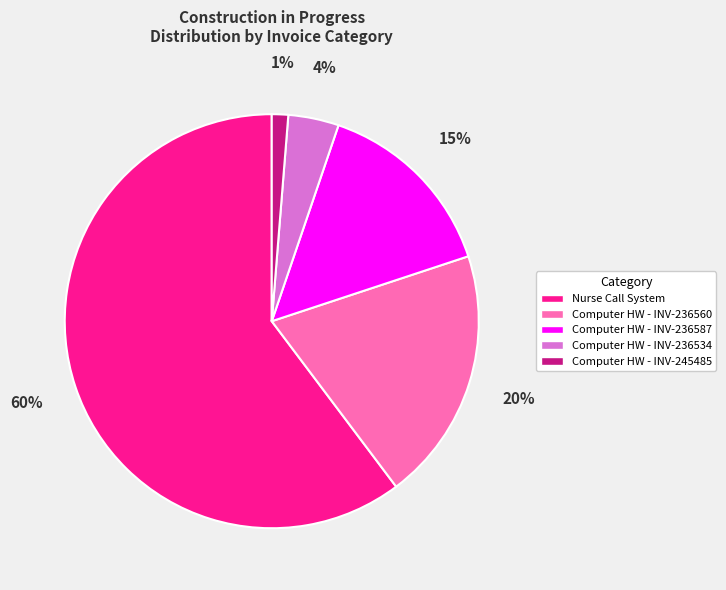

To the nearest percent, what is the average slice percentage?

20%